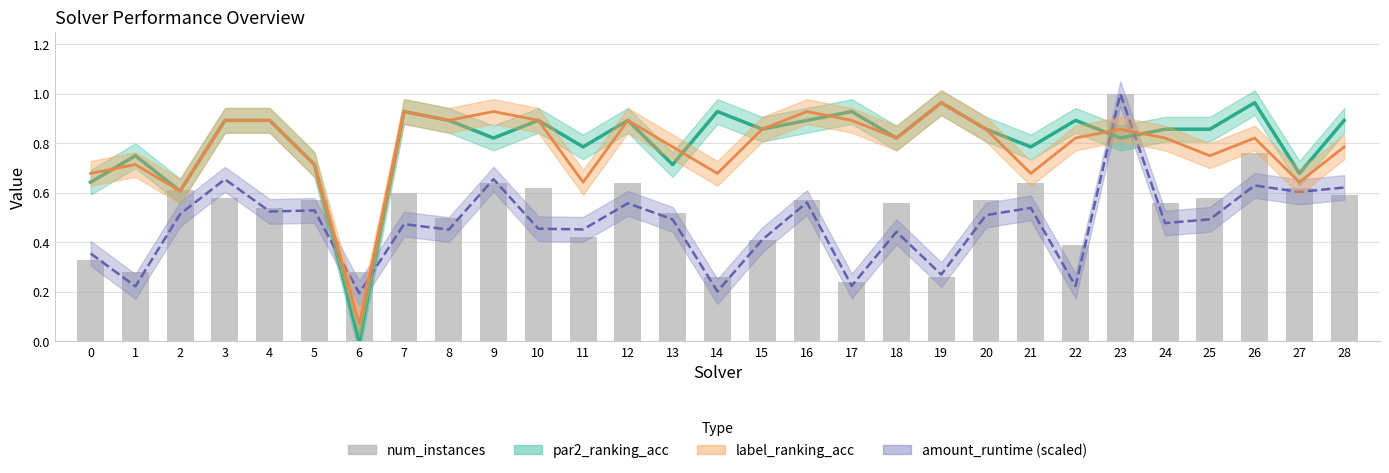

Is the value of par2_ranking_acc at 7 greater than the value of amount_runtime (scaled) at 4?

Yes